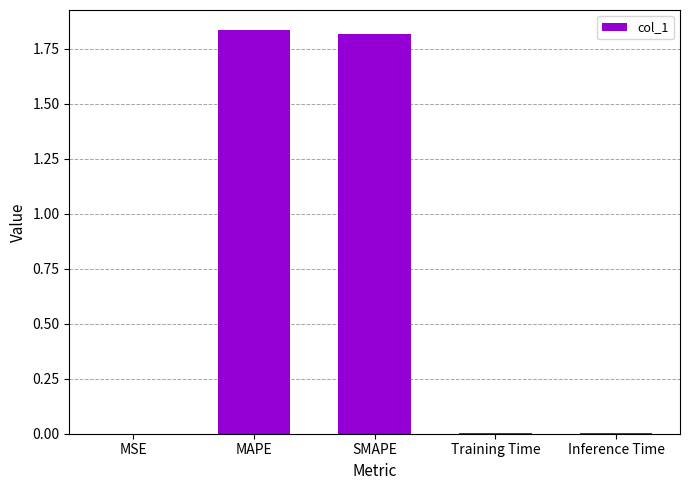

Is it true that the value at SMAPE is 2.4?

False